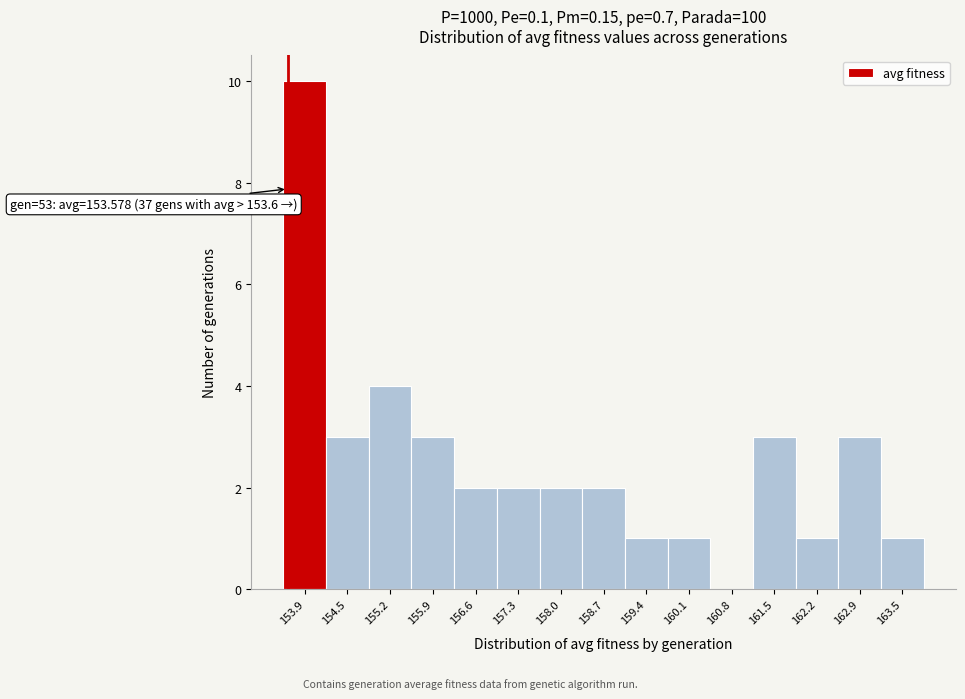

Which range on the x-axis has the tallest bar?

153.5 to 154.2